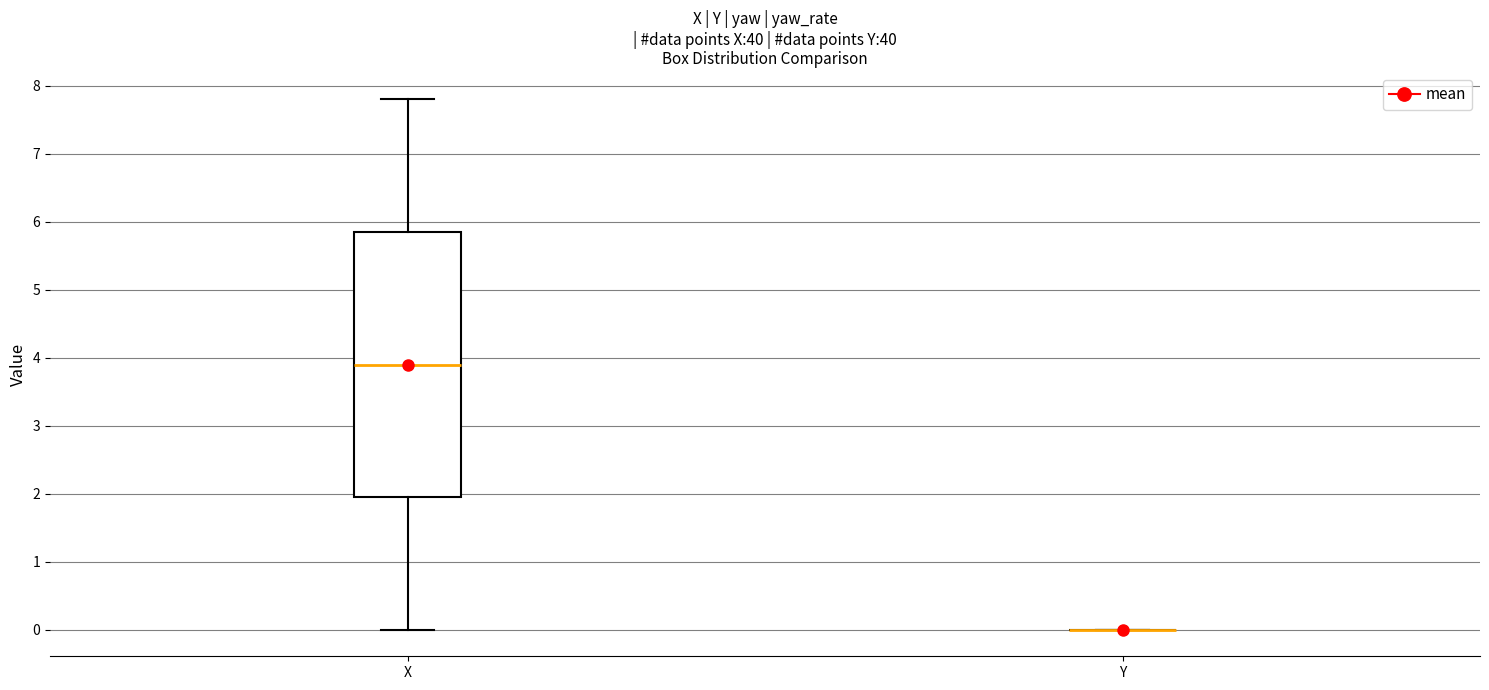

Which box is the tallest, from its lower edge to its upper edge?

X